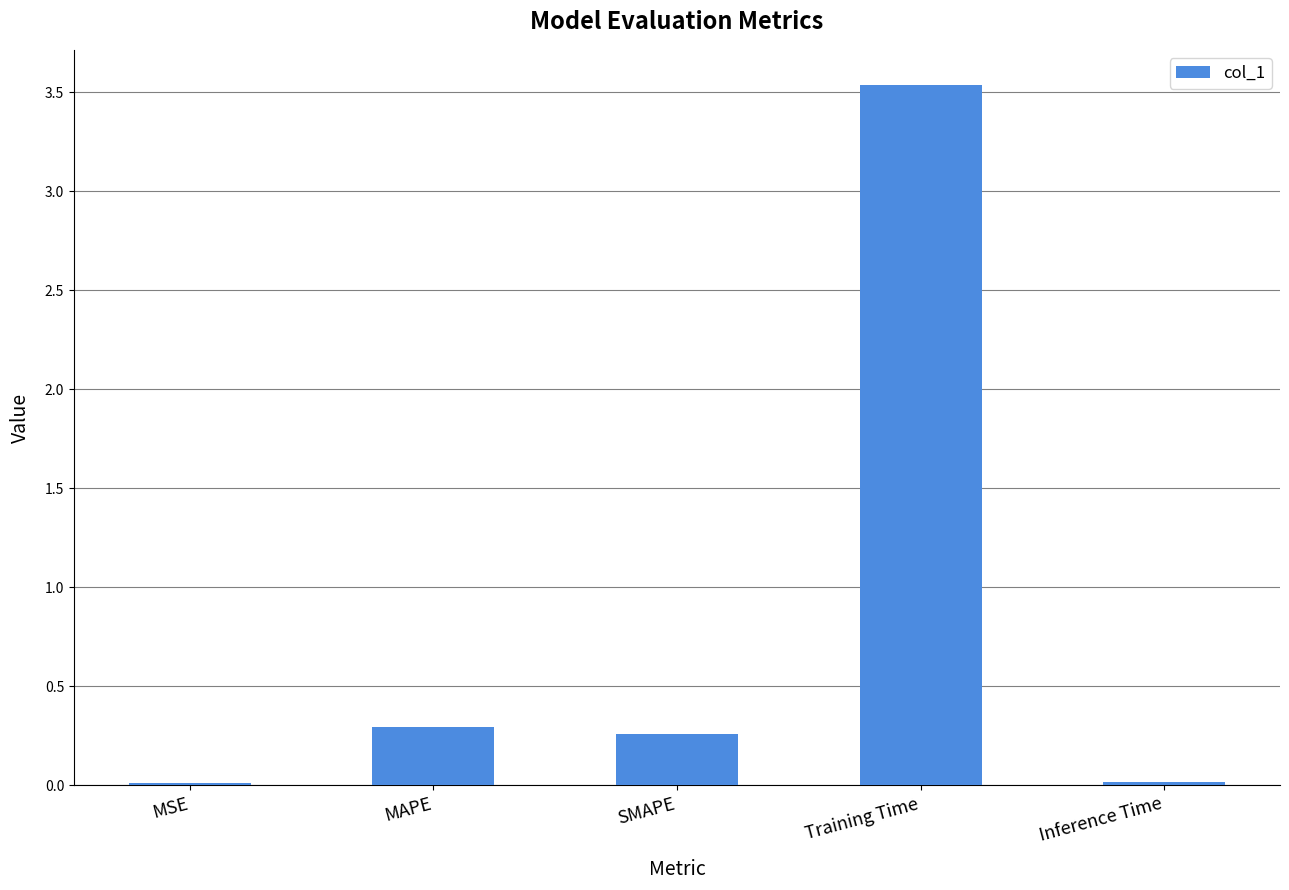

True or false: the data shows 0.0 at MSE.

True